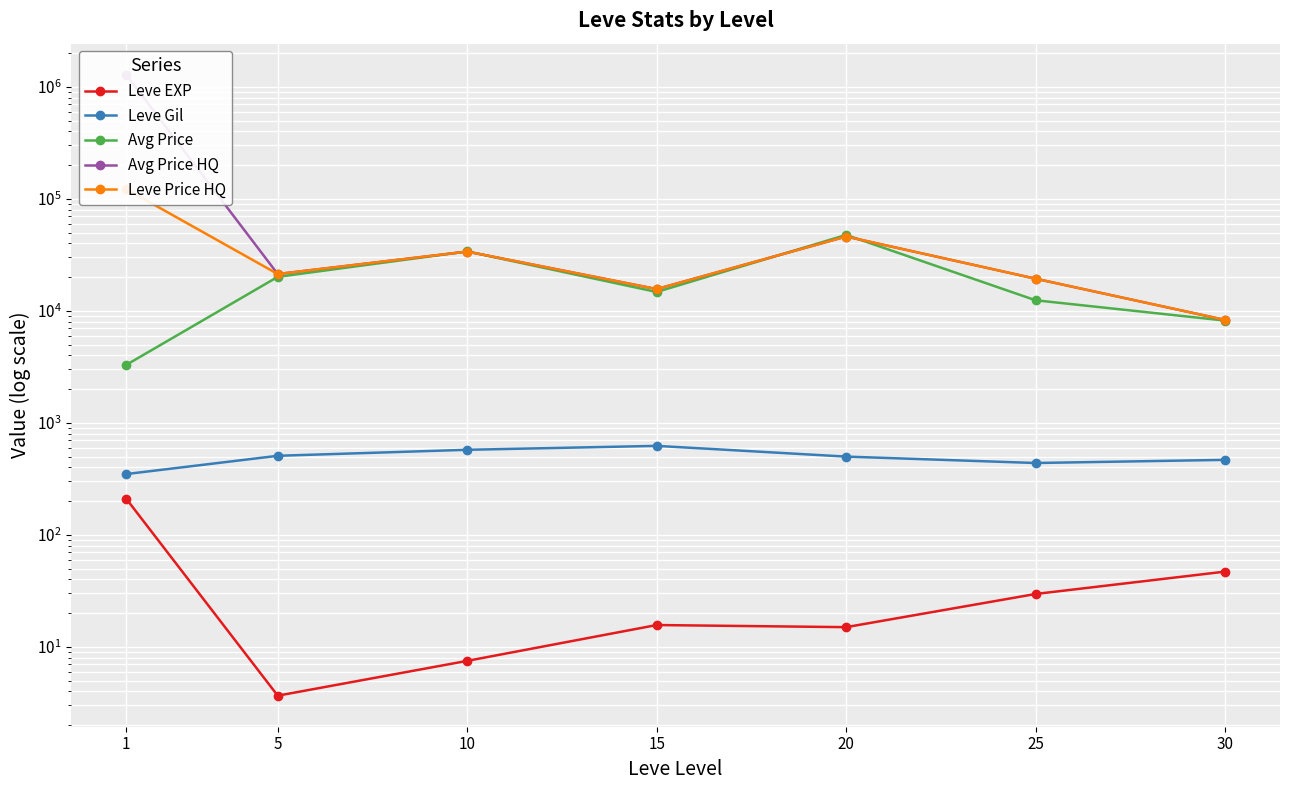

Which category has the lowest value in the Avg Price HQ series?

30